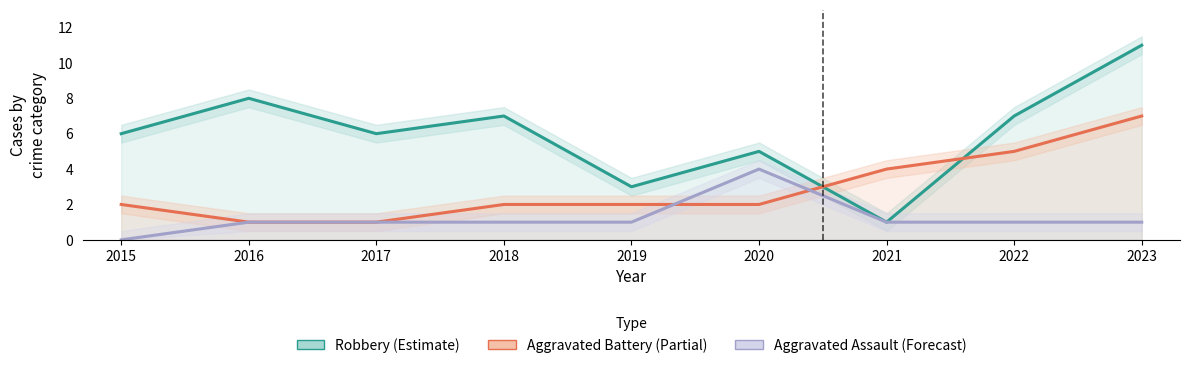

At how many categories does at least one series exceed 10?

1